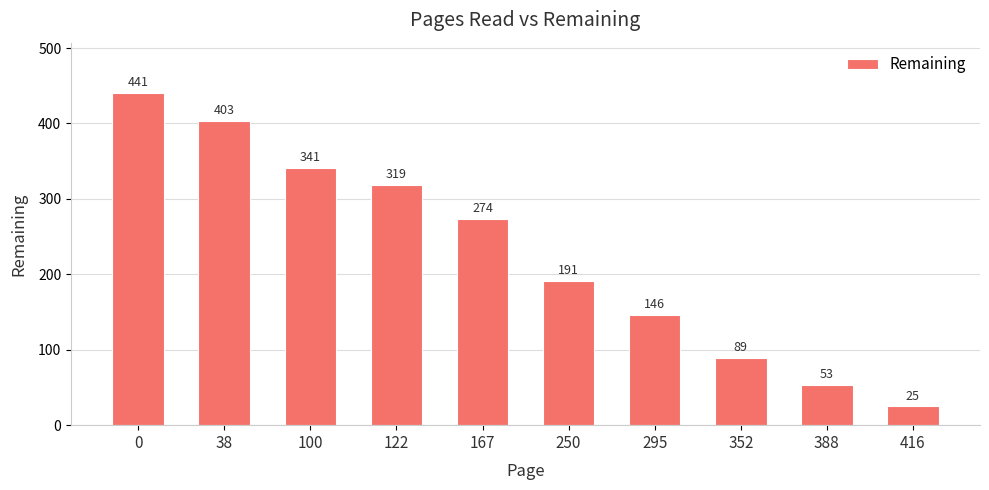

Reading left to right, list all the values displayed in this chart.

441	403	341	319	274	191	146	89	53	25